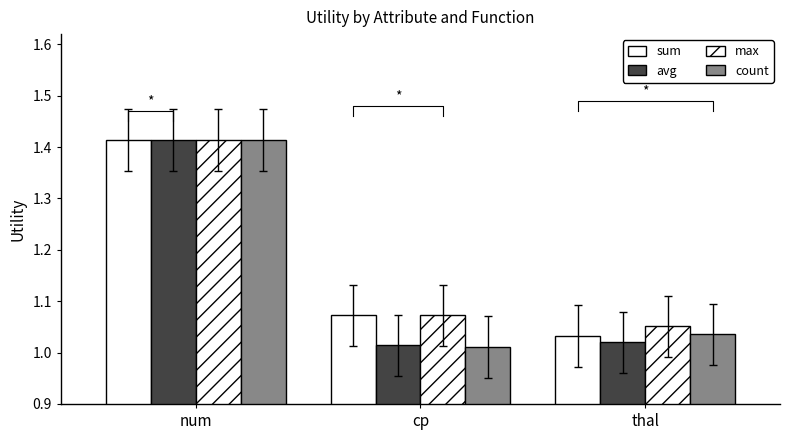

How many groups of bars are there?

3